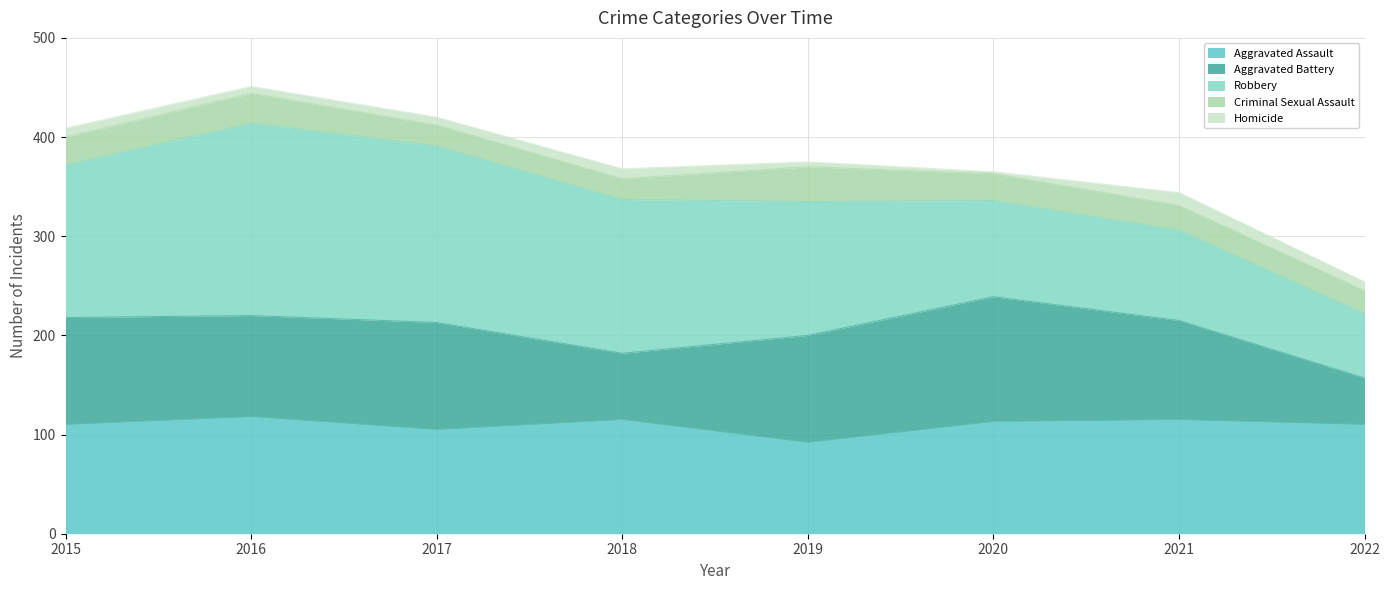

True or false: Criminal Sexual Assault and Robbery cross at least once.

False